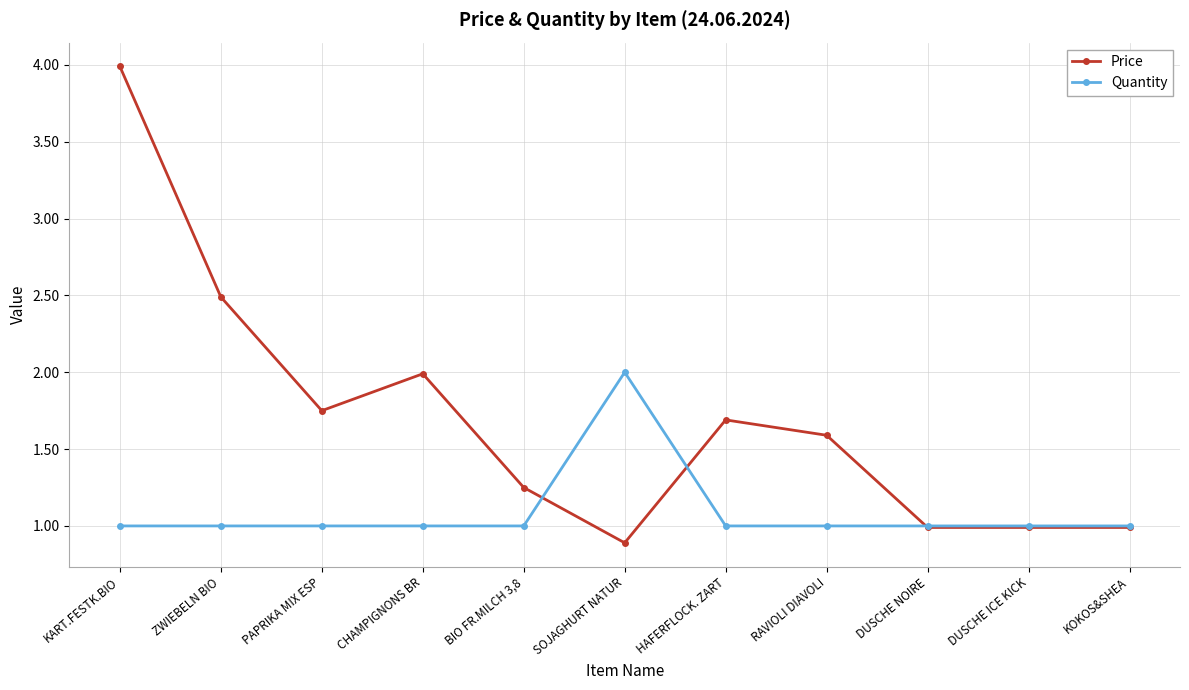

Rank the series by their average value, from highest to lowest.

Price, Quantity